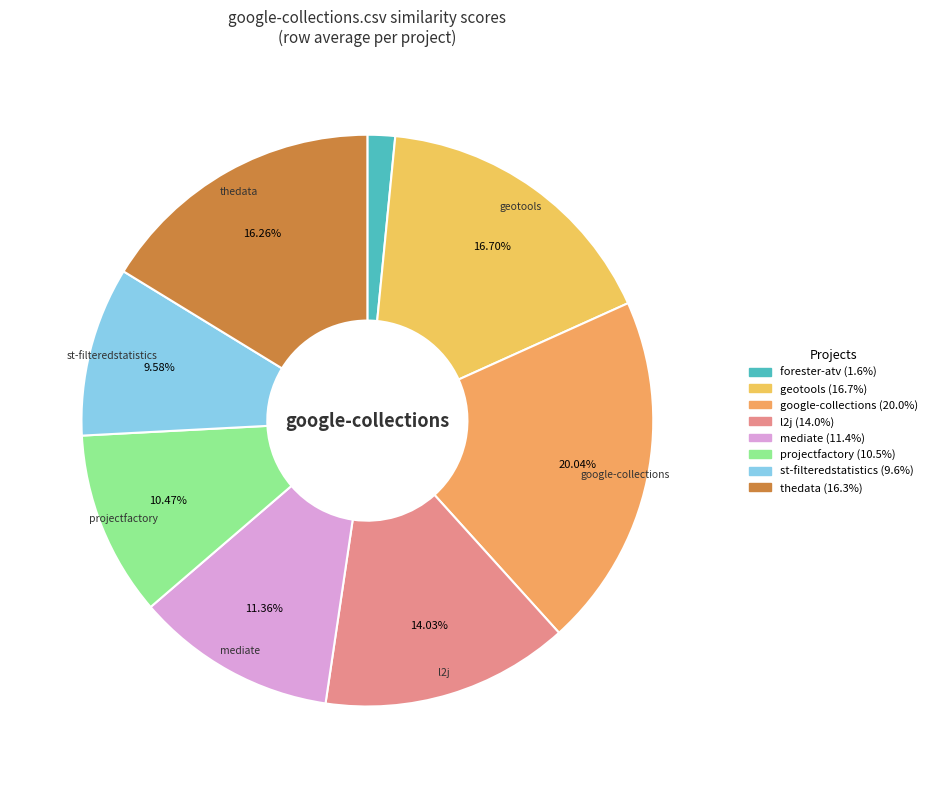

How many slices are in this pie chart?

8